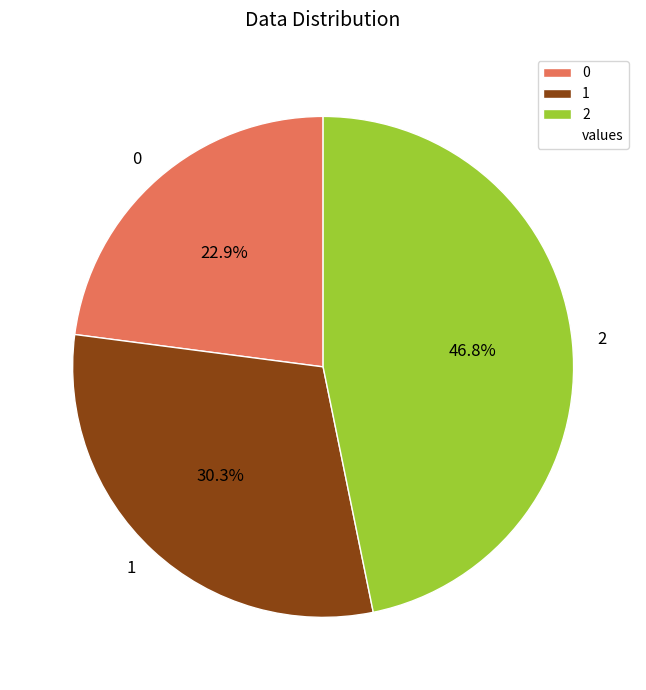

How many segments does this pie chart have?

3